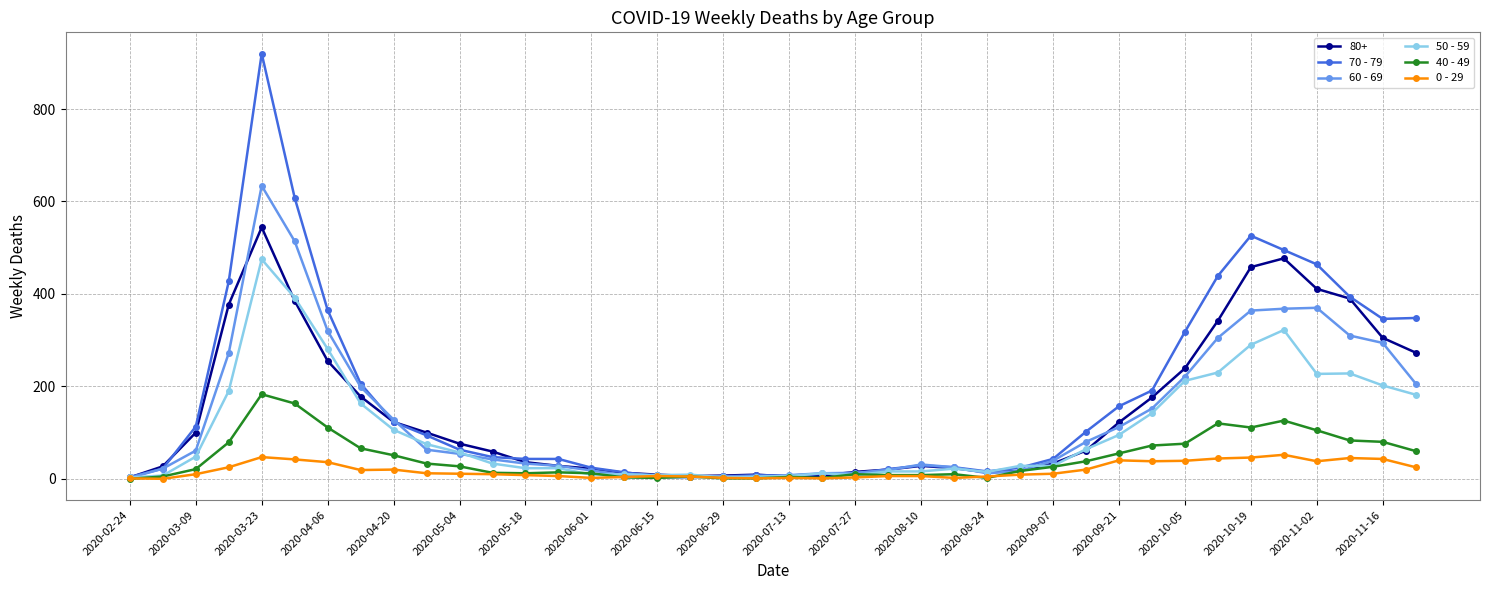

Which series has the largest range (max minus min)?

70 - 79